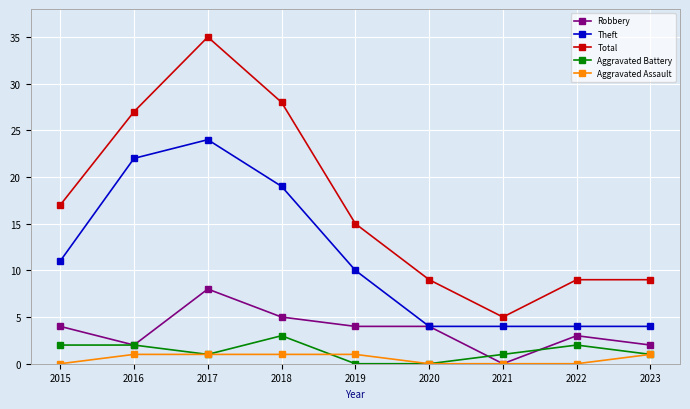

Which series has the largest total across all categories?

Total